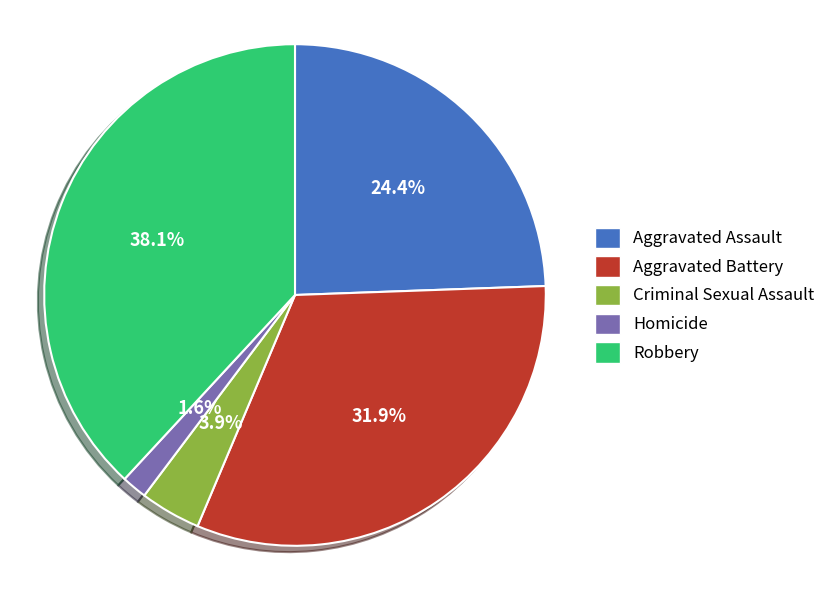

Rank the categories by value from lowest to highest.

Homicide, Criminal Sexual Assault, Aggravated Assault, Aggravated Battery, Robbery